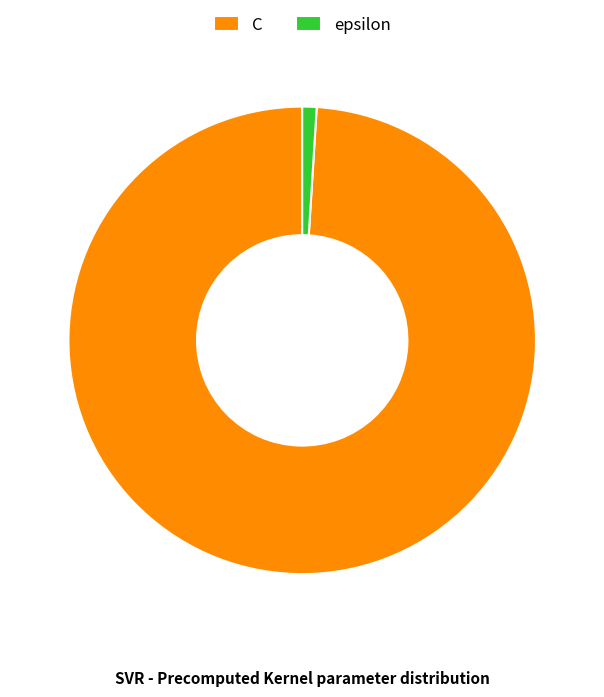

Is C the majority of the pie?

Yes